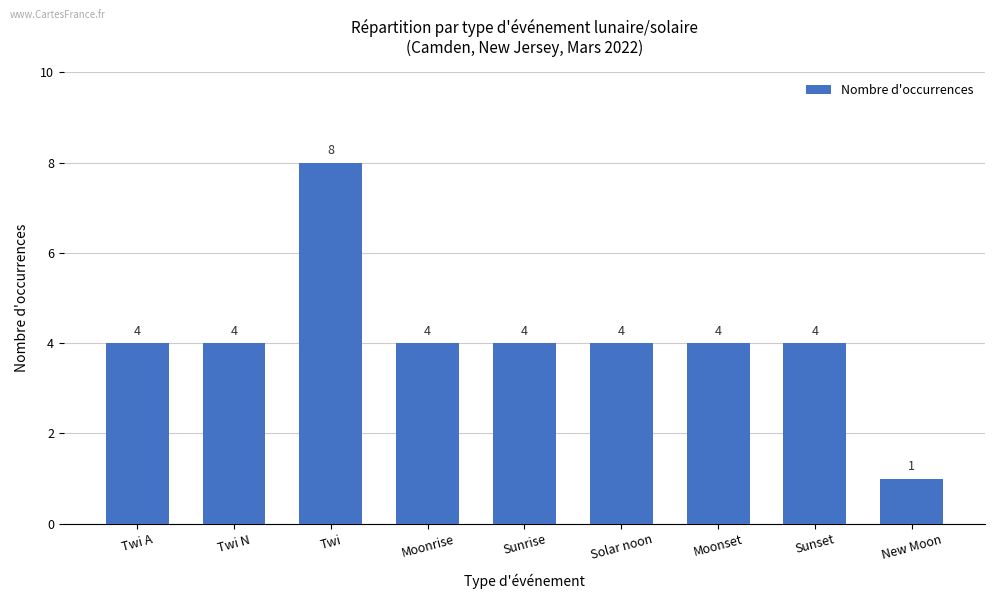

What is the change in value from Twi to Moonrise?

-4